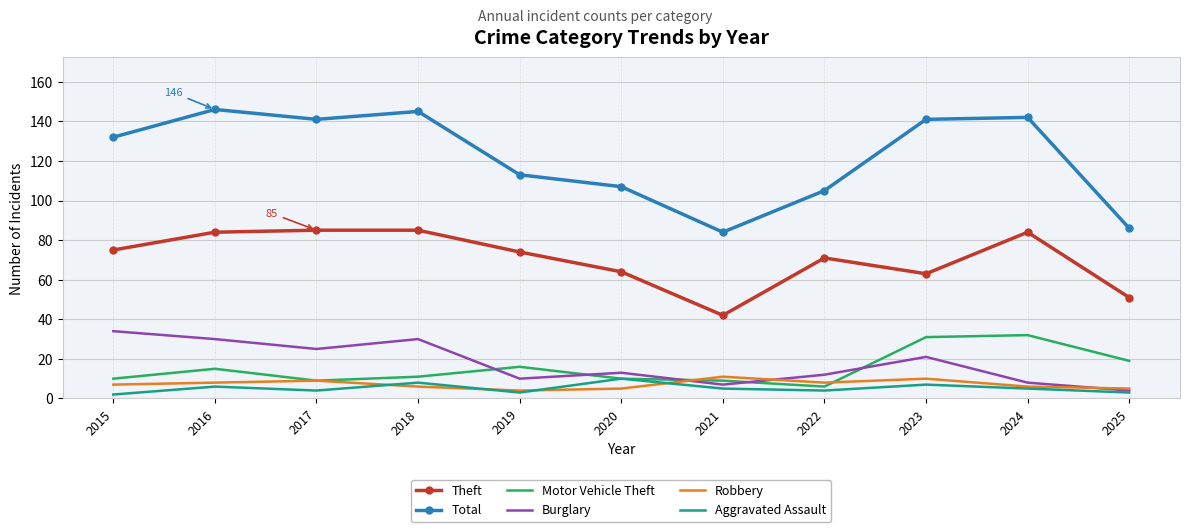

What is the maximum value shown in the chart?

146